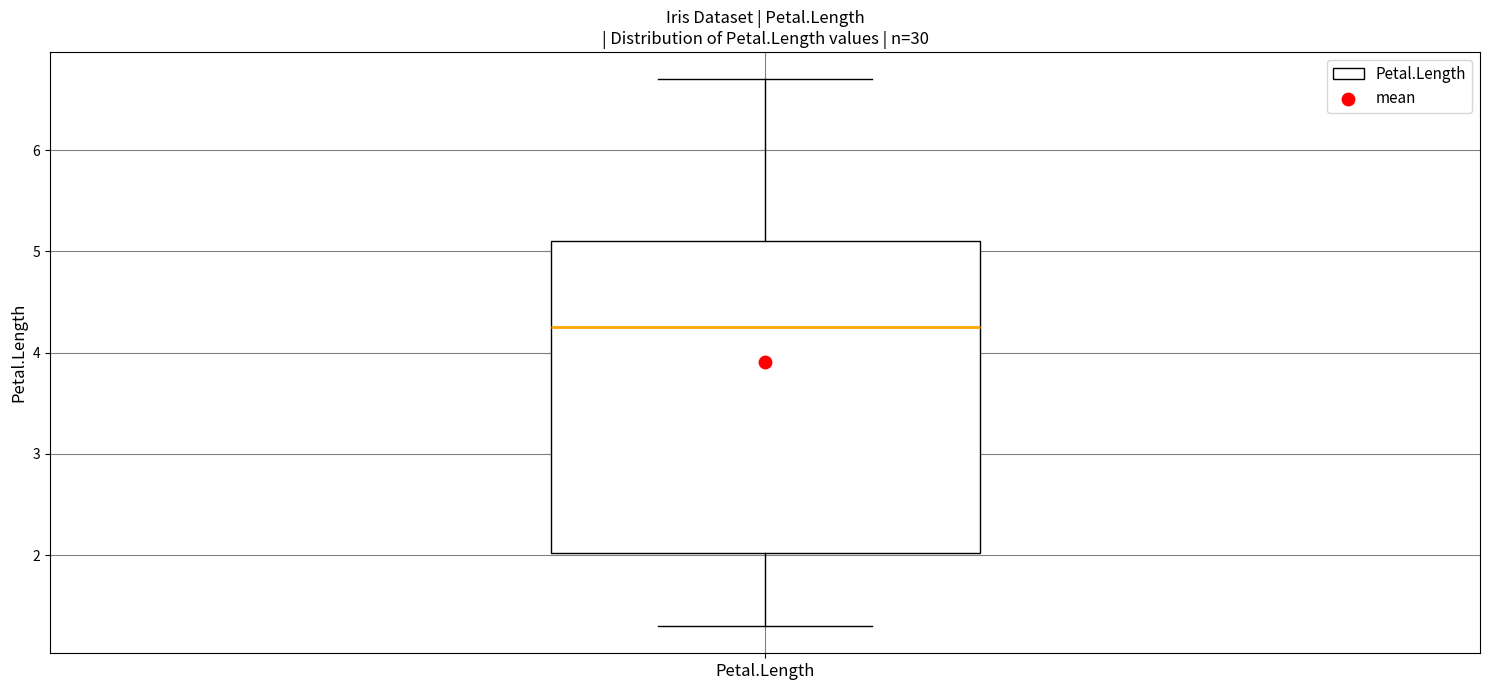

Transcribe this box plot: give where the median line is, the range the box spans, and where the two whiskers end, as read against the y-axis. The values are not printed on the chart, so give them approximately, as read against the axis.

median 4.3, box 2.0 to 5.1, whiskers 1.3 to 6.7